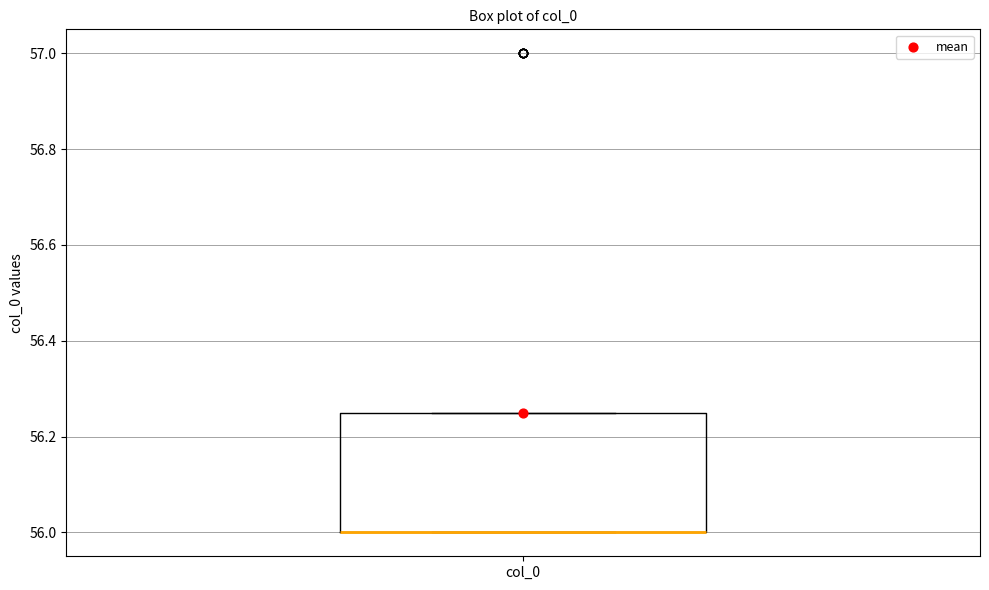

Where is the lower edge of the box for col_0 on the y-axis? The values are not printed on the chart, so give them approximately, as read against the axis.

56.00